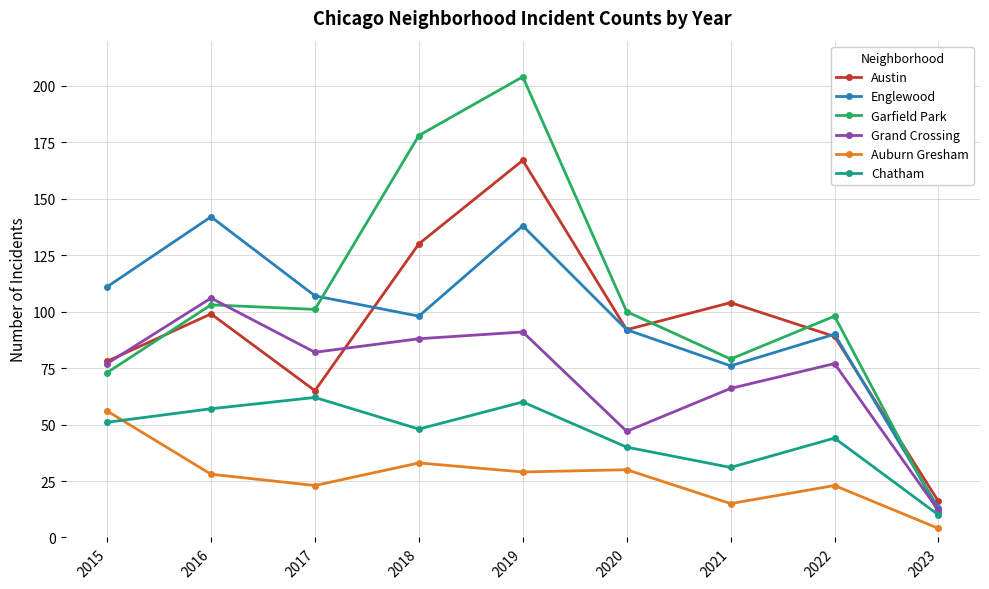

Which series has the largest range (max minus min)?

Garfield Park